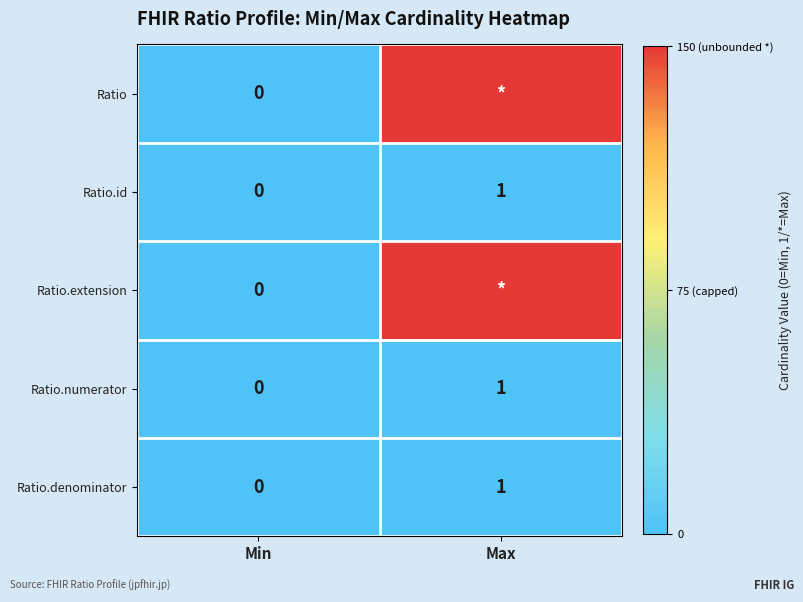

Rank the categories by Ratio.numerator value from highest to lowest.

Max, Min